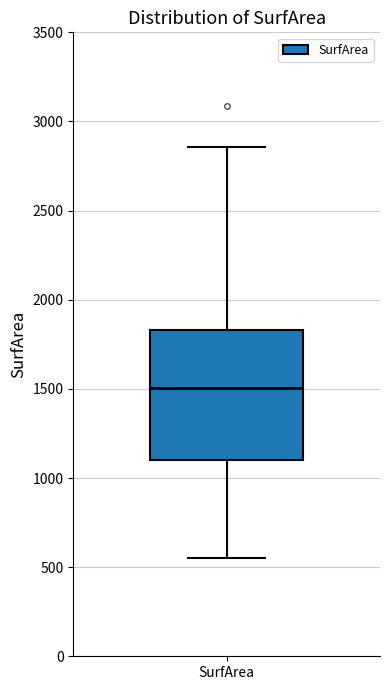

Where does the lower whisker of the box for SurfArea end on the y-axis? The values are not printed on the chart, so give them approximately, as read against the axis.

550